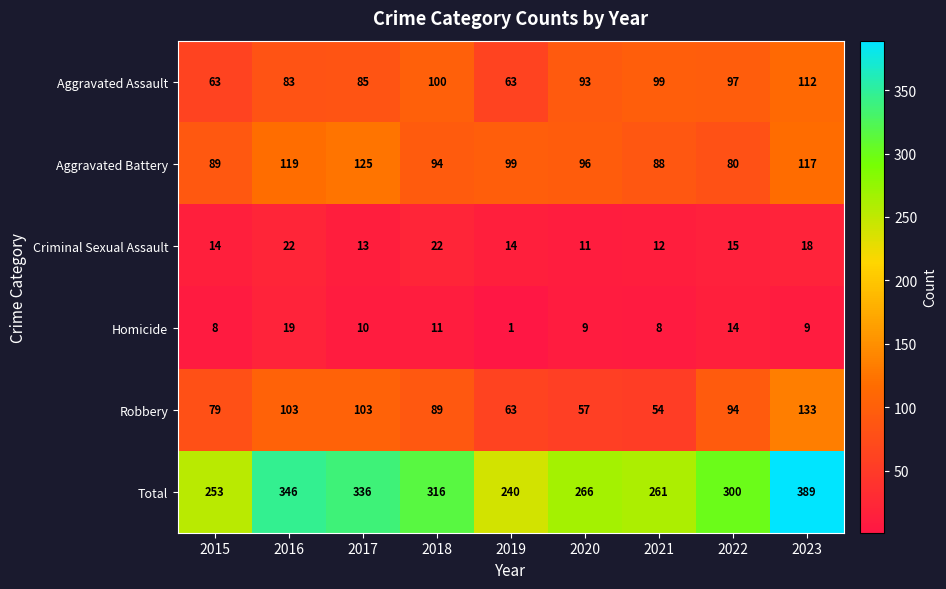

What is the highest value of the Total series?

389